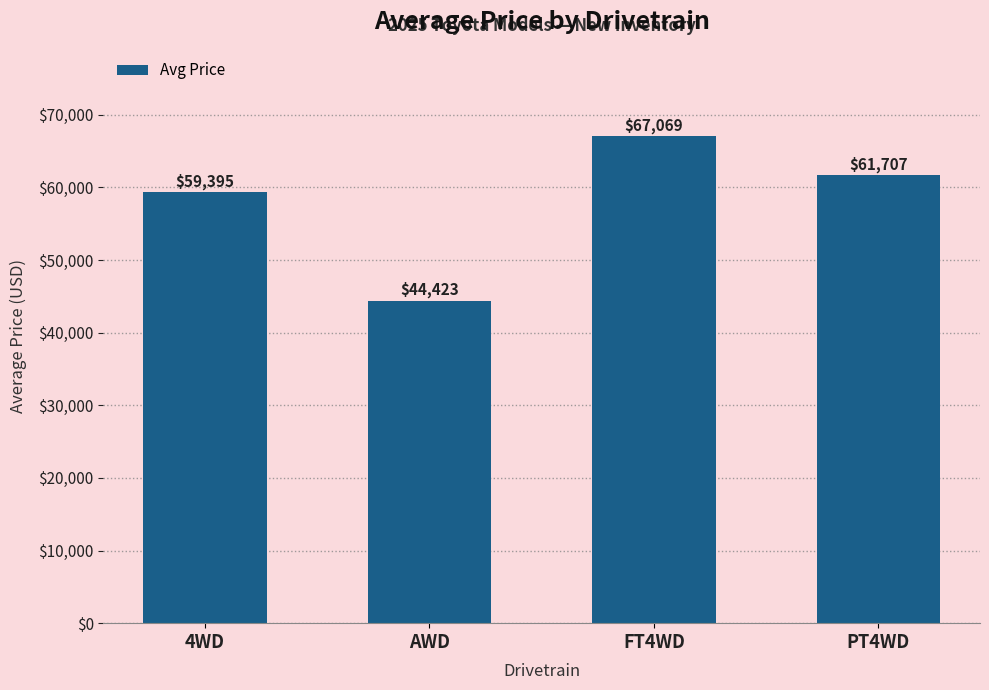

What is the change in value from AWD to FT4WD?

+22646